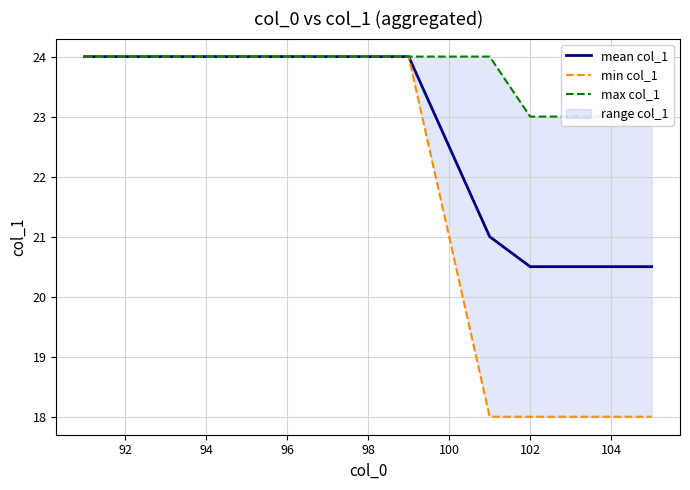

Count the max col_1 values in the range 23 to 24.

14